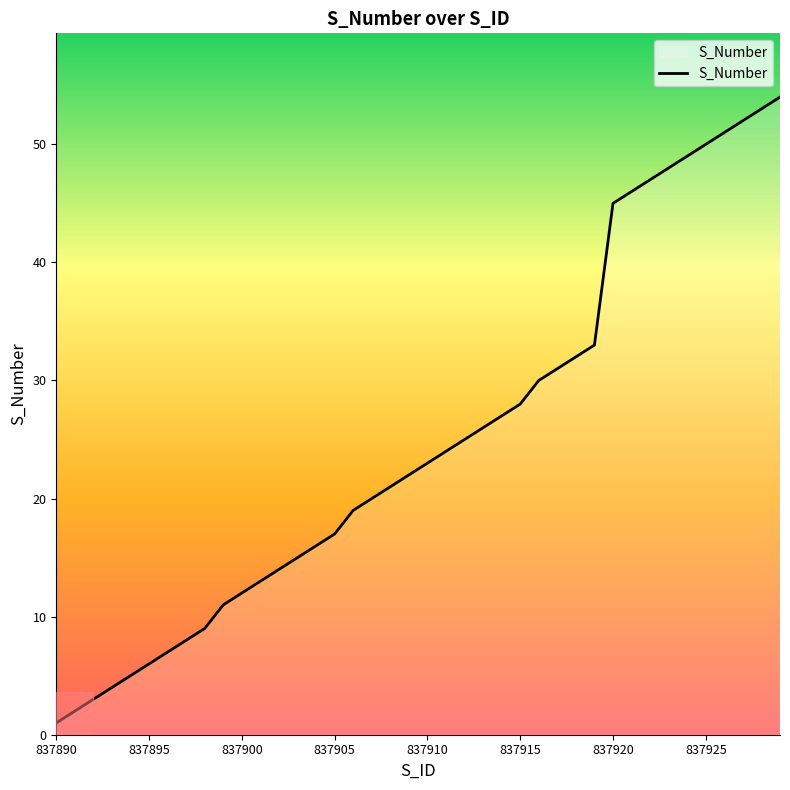

How many series are shown in this chart?

1